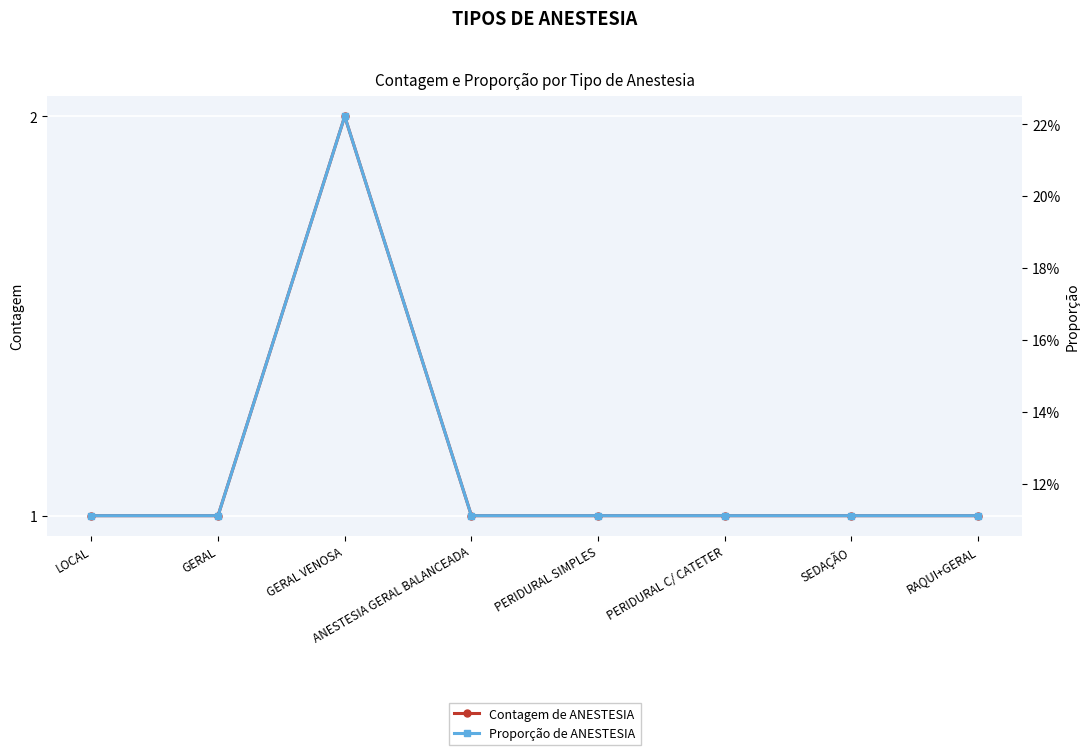

What are all the series names shown in the legend?

Contagem de ANESTESIA, Proporção de ANESTESIA